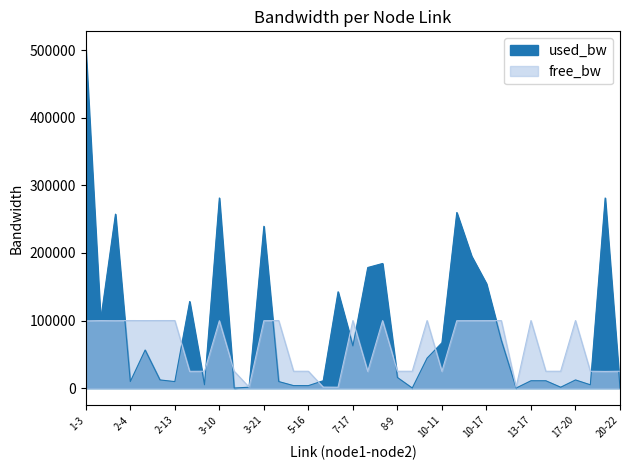

Read the used_bw value at 7-17.

62400.6